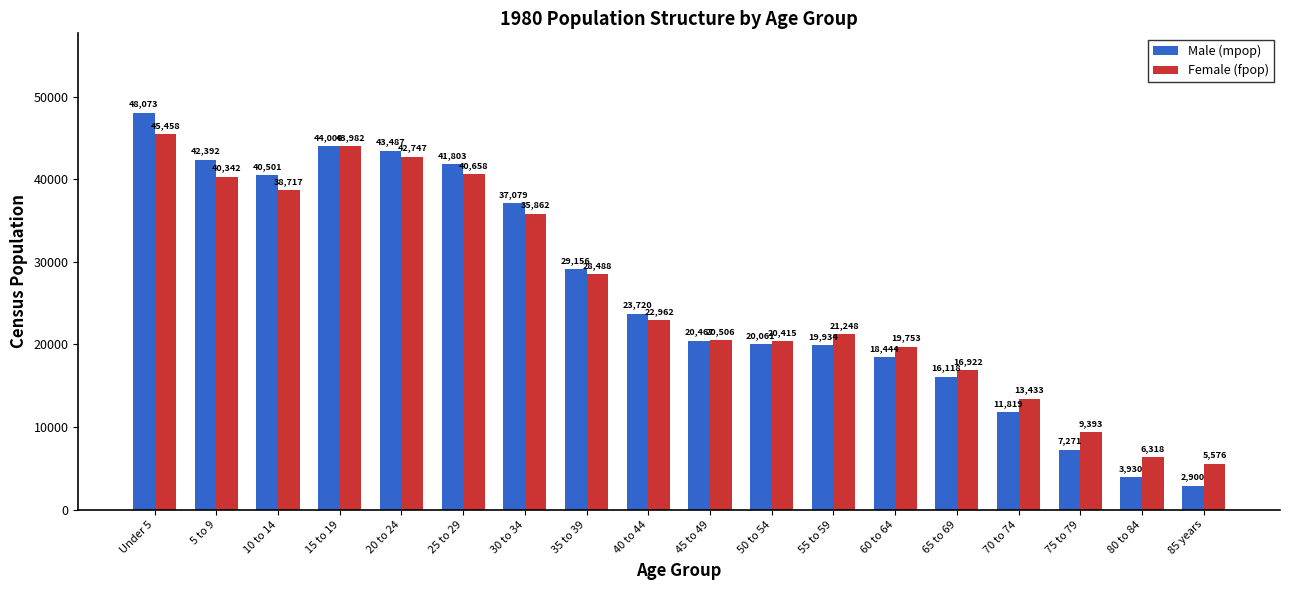

What is the label of the 11th bar from the right?

35 to 39